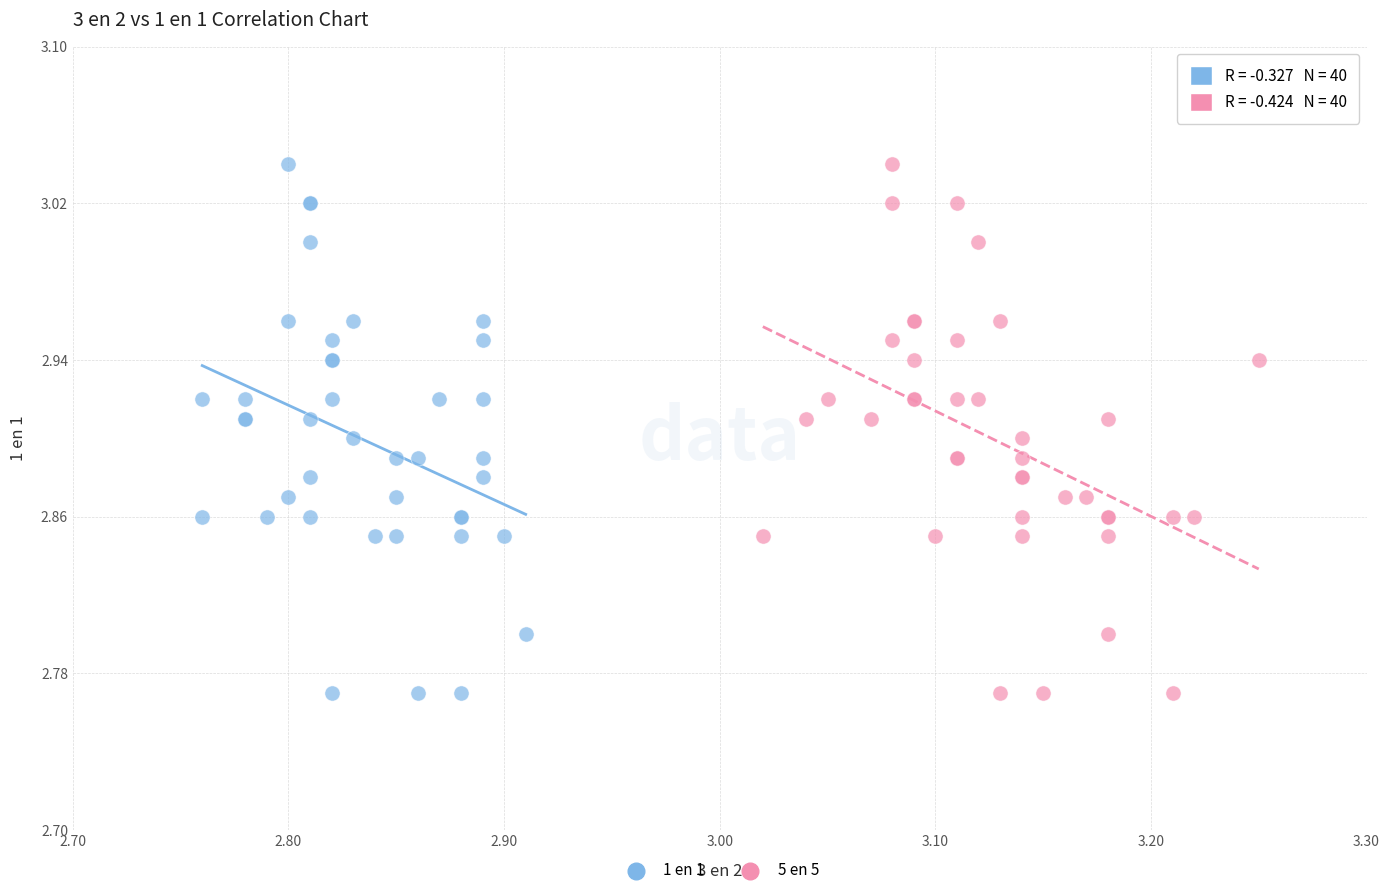

What are all the series names shown in the legend?

1 en 1, 5 en 5